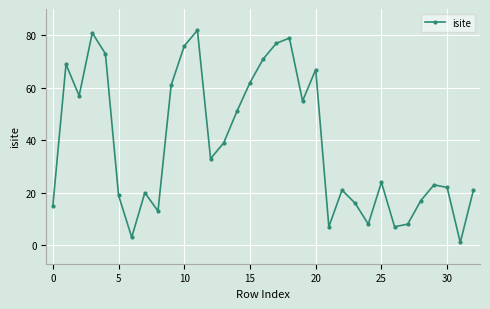

How many interior local valleys (lower than both neighbors) does the data have?

9